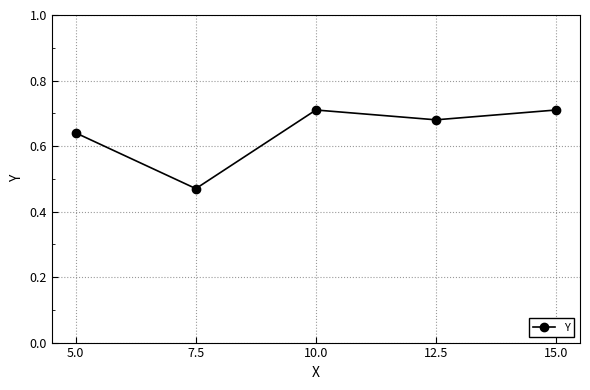

Which category has the lowest value across all series?

7.5